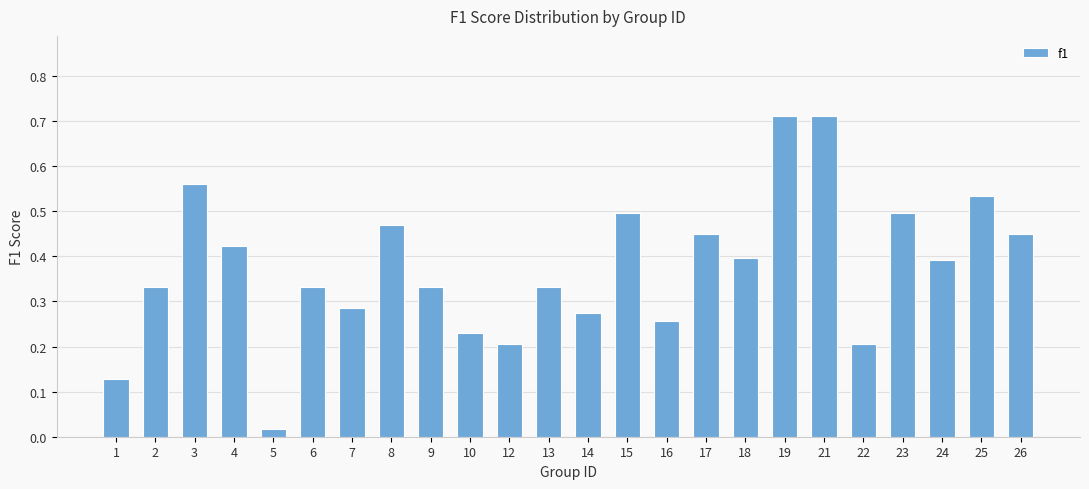

True or false: the data shows 0.4 at 24.

True